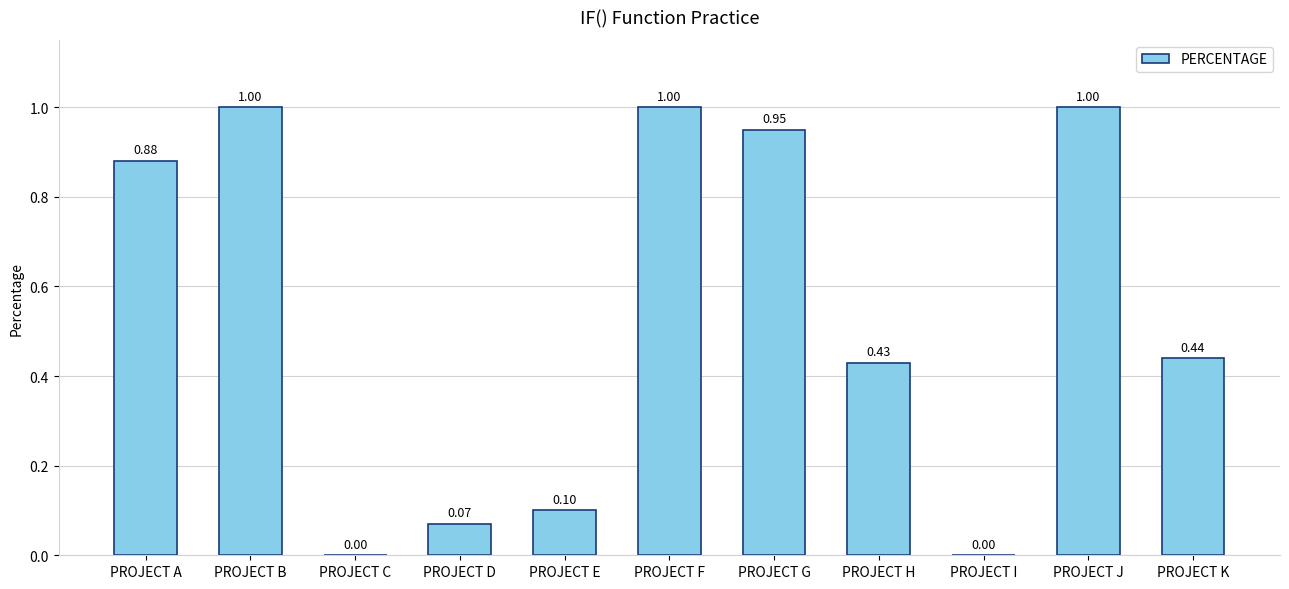

True or false: the data shows 0.3 at PROJECT A.

False